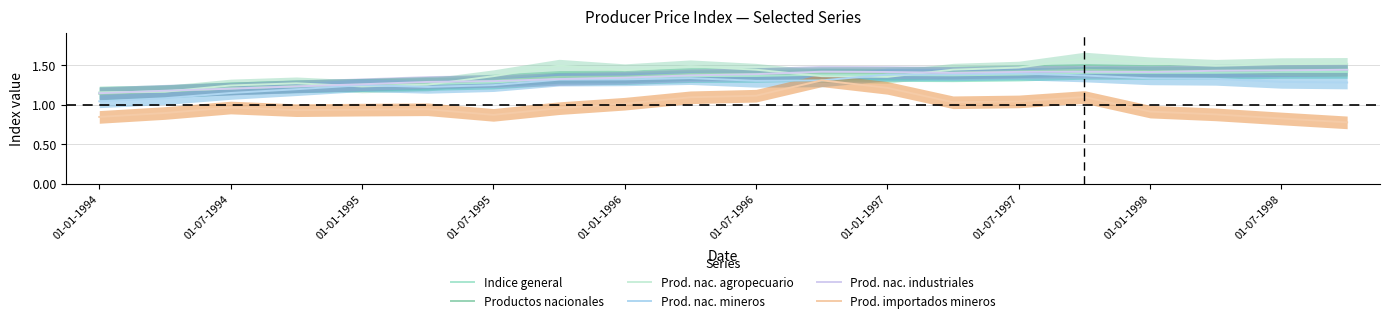

True or false: Indice general has a value of 0.6 at 01-07-1997.

False